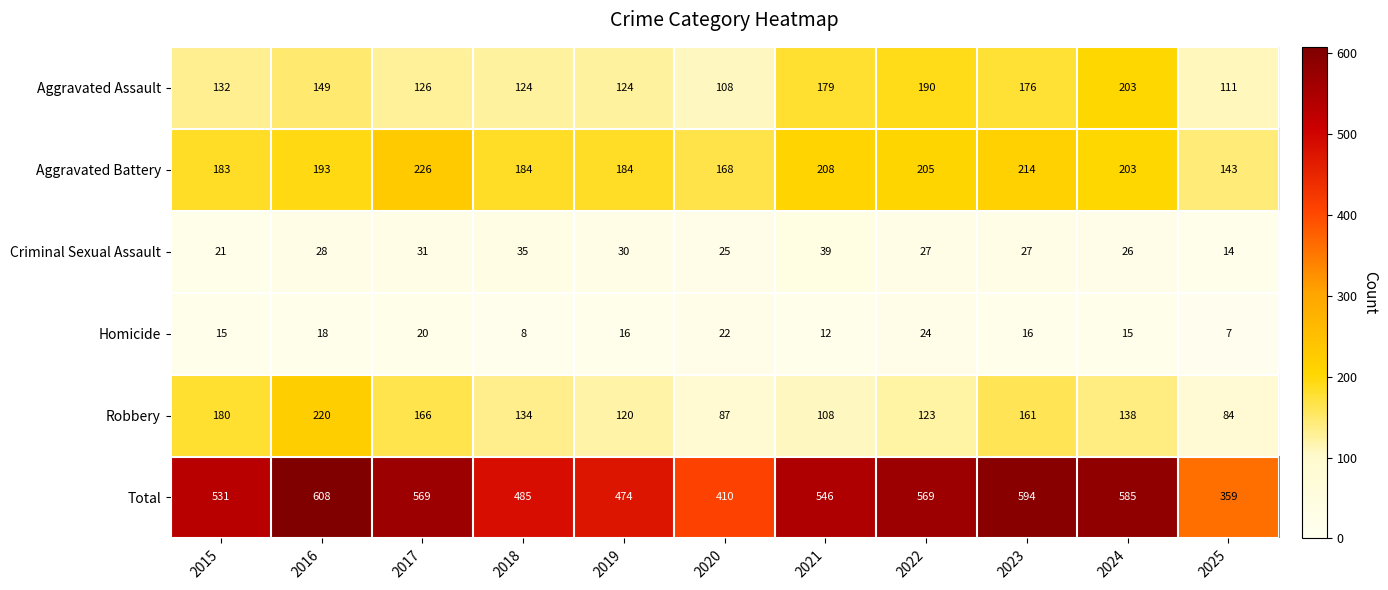

Which series has the largest total across all categories?

Total